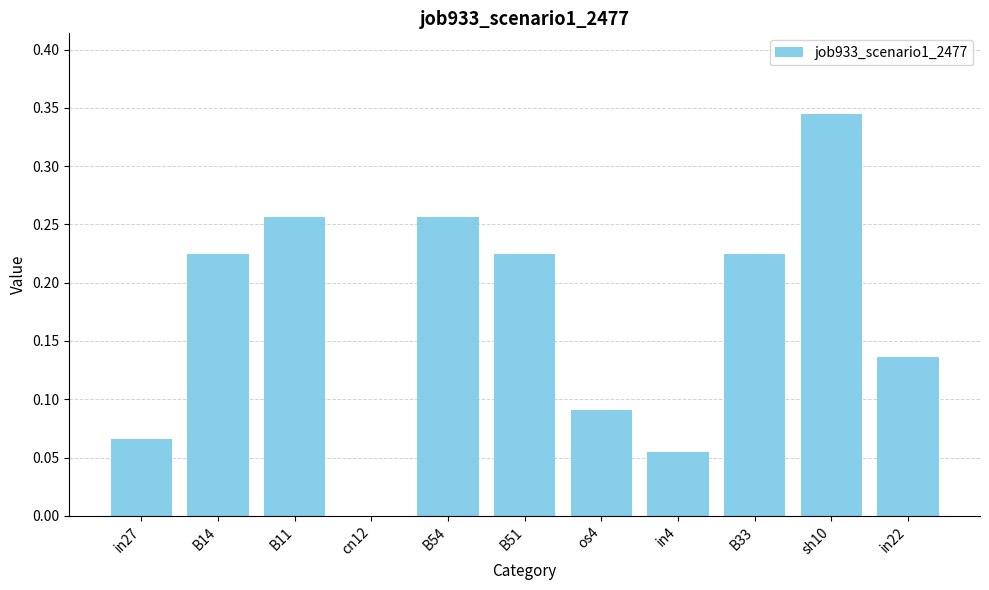

The chart shows a value of 0.0 at in27. True or false?

False